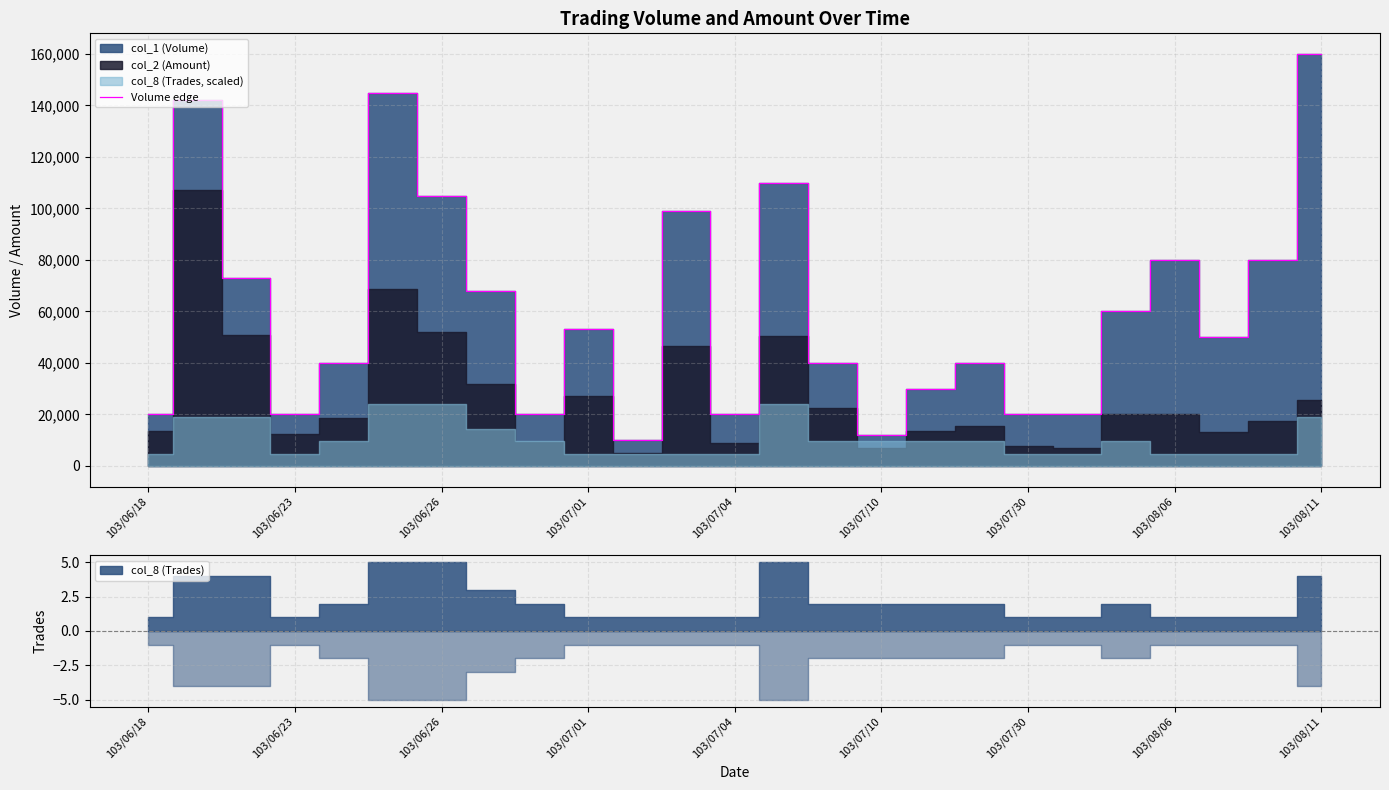

Reading right to left, what are all the values shown in this chart?

160000	80000	50000	80000	60000	20000	20000	40000	30000	12000	40000	110000	20000	99000	10000	53000	20000	68000	105000	145000	40000	20000	73000	142000	20000